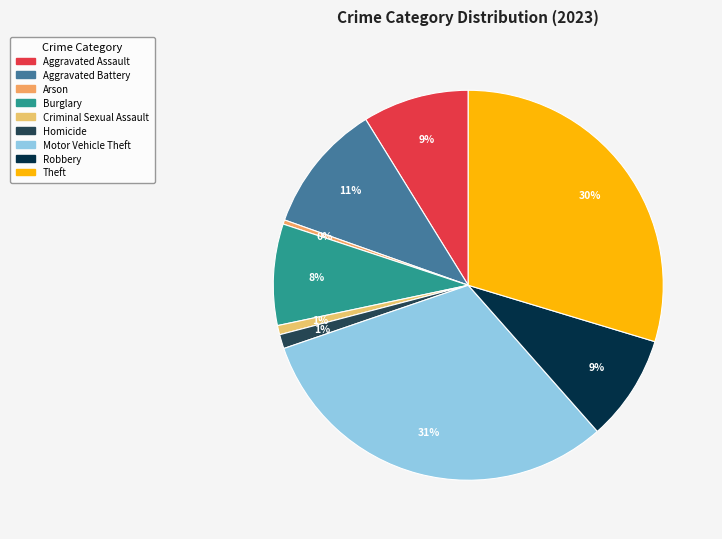

What is the largest slice in the pie chart?

Motor Vehicle Theft